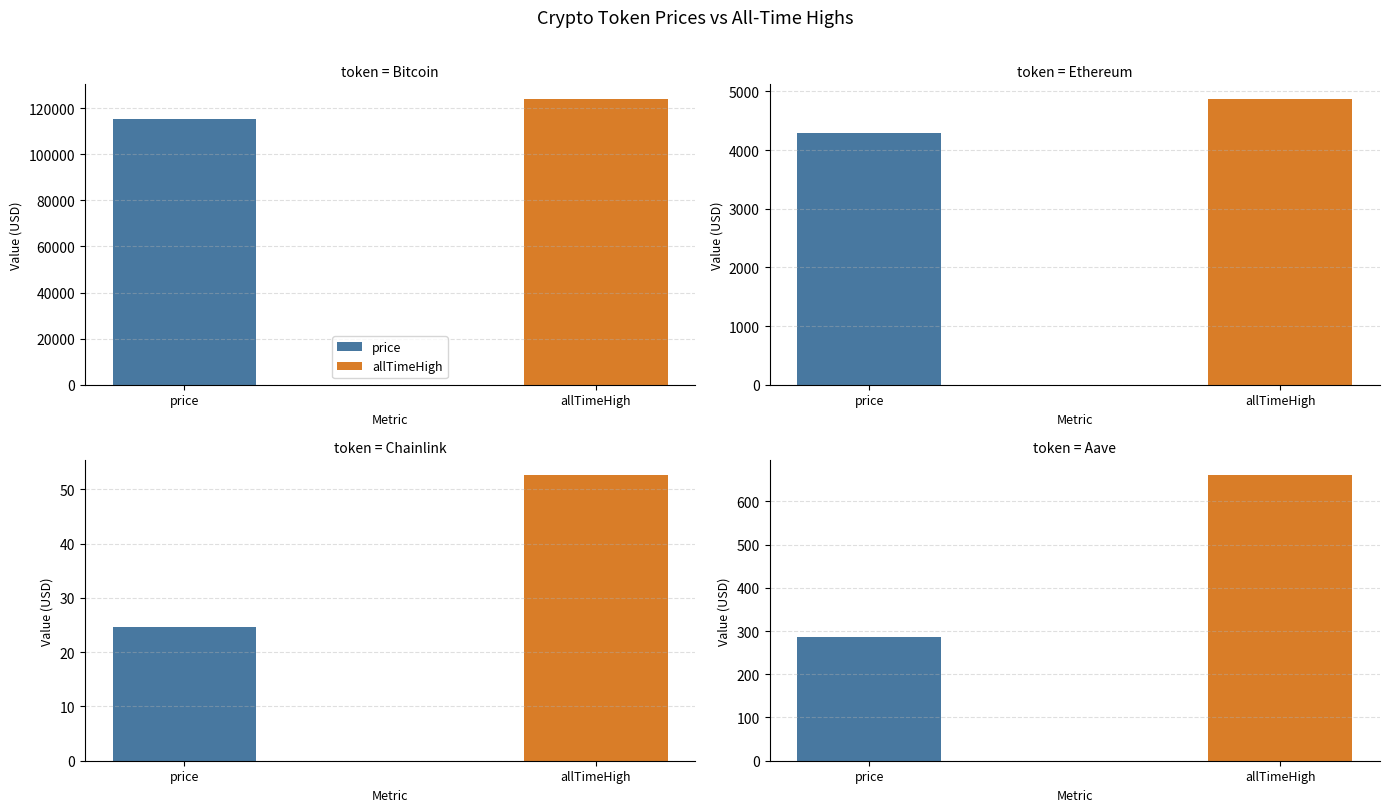

What is the difference between the maximum and minimum values in the allTimeHigh series?

124075.3